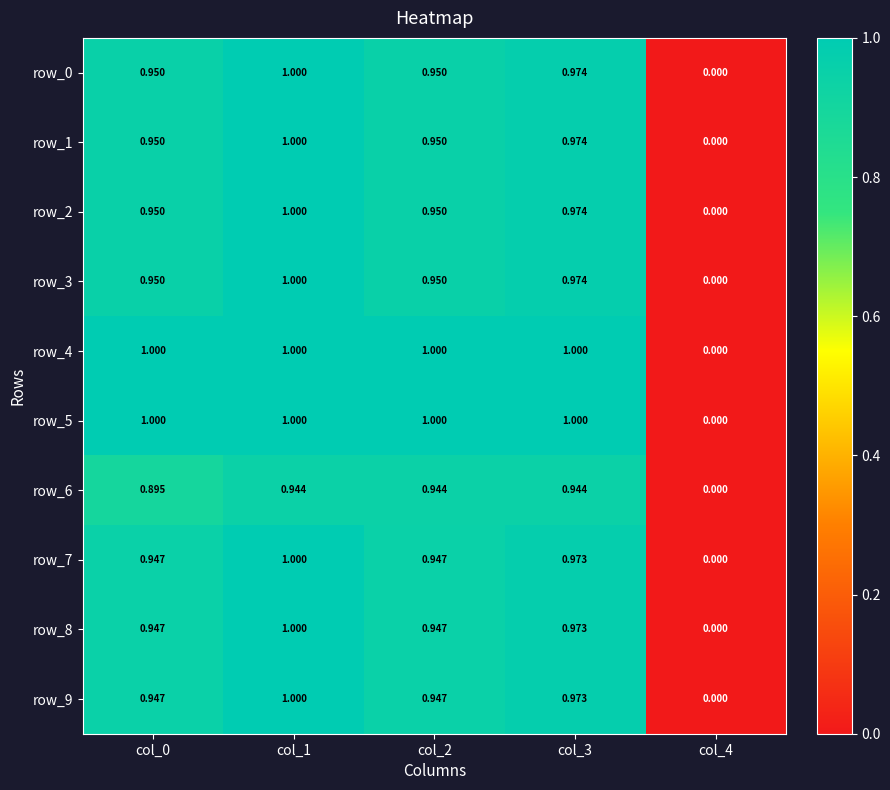

Is the value of row_2 at col_1 greater than the value of row_6 at col_1?

Yes